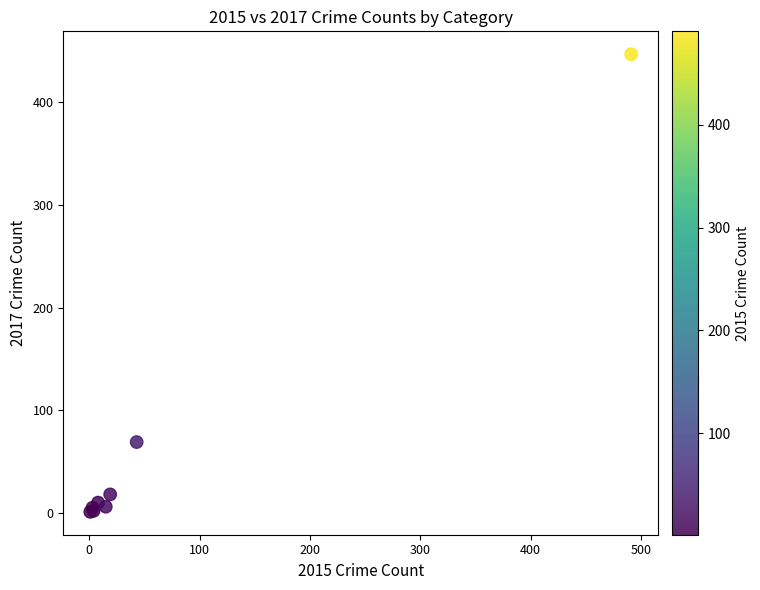

What Y value in the scatter plot is closest to 224?

69